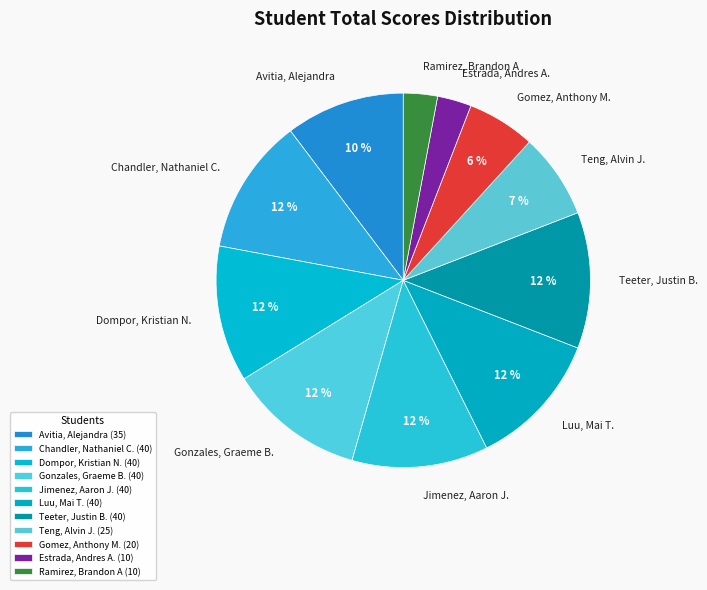

Is Avitia, Alejandra the majority of the pie?

No